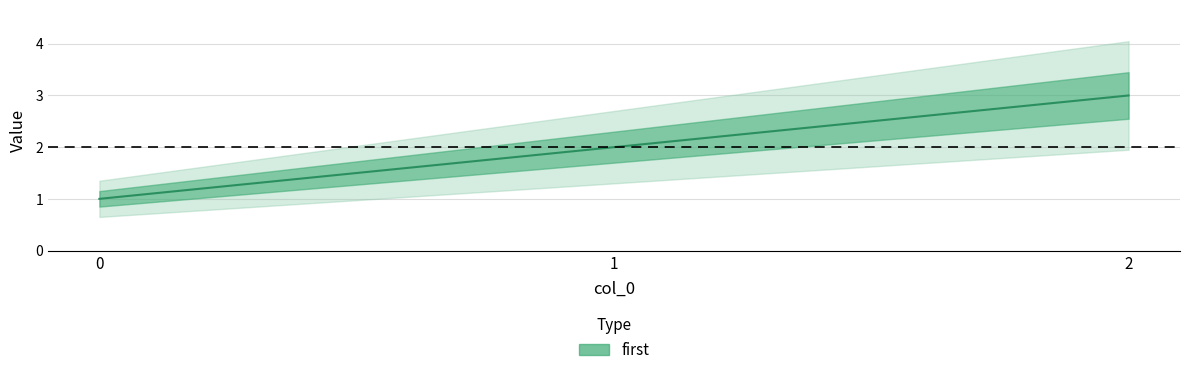

List the labels in order of value, largest first.

2, 1, 0